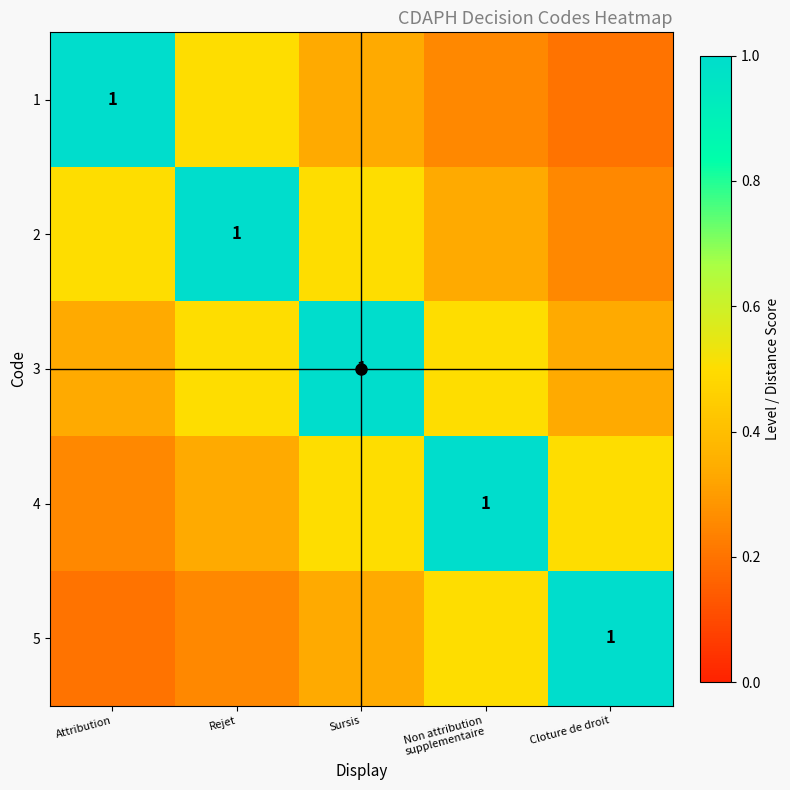

What is the difference between the 4 values at Rejet and Sursis?

0.2